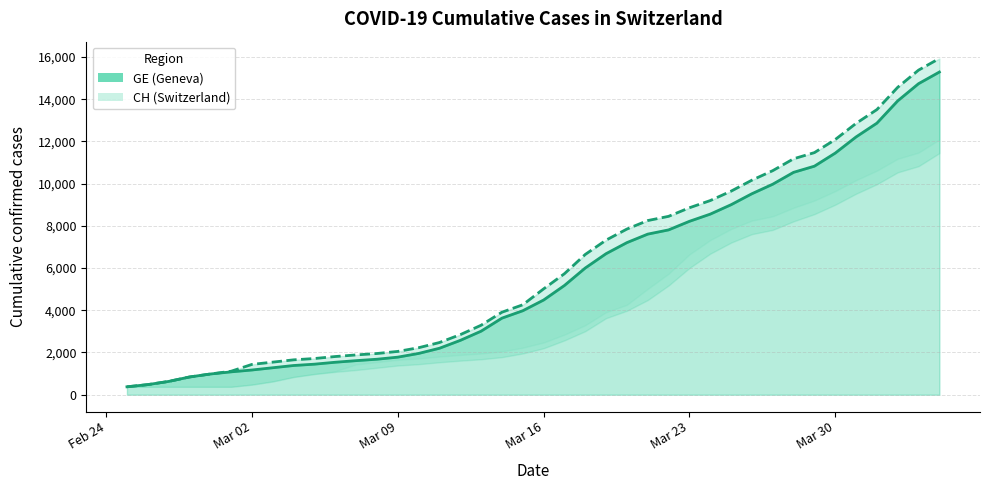

Reading right to left, transcribe all the data shown in this chart.

CH: 15926	15375	14561	13505	12852	12086	11467	11175	10613	10162	9642	9196	8855	8449	8249	7847	7323	6644	5731	5012	4259	3908	3291	2845	2472	2226	2051	1952	1885	1809	1715	1652	1544	1436	1113	981	840	630	479	375
GE: 15284	14733	13919	12863	12210	11444	10825	10533	9971	9520	9000	8554	8213	7807	7607	7205	6681	6002	5174	4485	3978	3627	3010	2574	2201	1955	1780	1681	1614	1538	1447	1384	1278	1171	1083	981	840	630	479	375